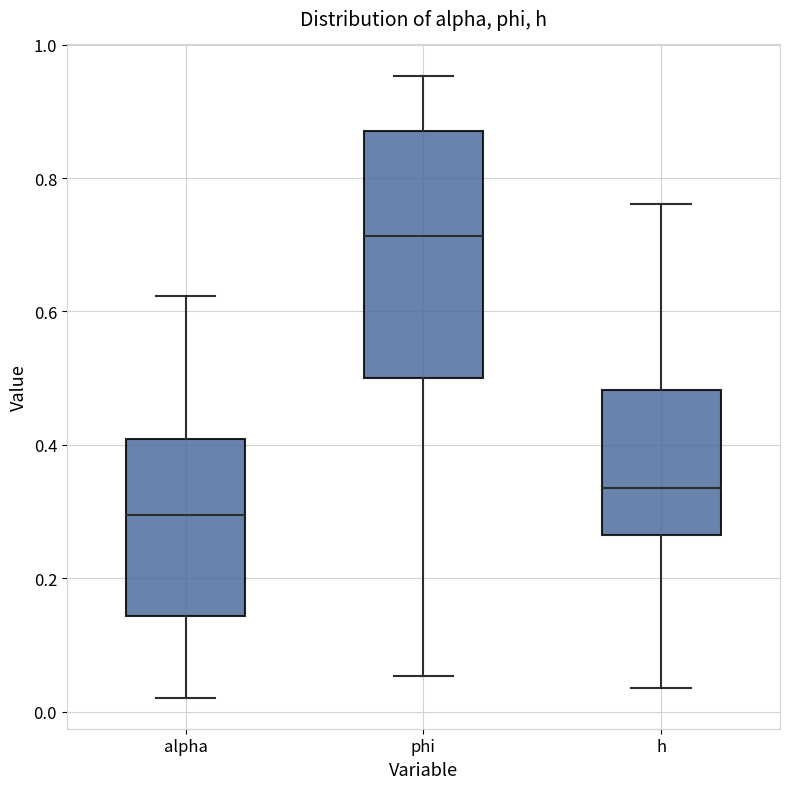

Reading left to right, transcribe this box plot: for each box, give where its median line is, the range the box spans, and where its two whiskers end, as read against the y-axis. The values are not printed on the chart, so give them approximately, as read against the axis.

alpha: median 0.30, box 0.14 to 0.40, whiskers 0.02 to 0.62
phi: median 0.72, box 0.50 to 0.88, whiskers 0.06 to 0.96
h: median 0.34, box 0.26 to 0.48, whiskers 0.04 to 0.76